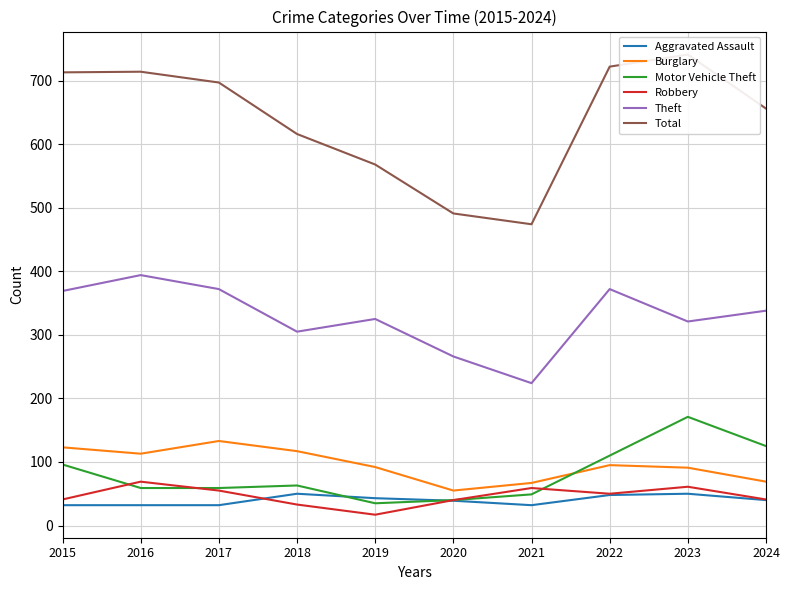

At which category does Theft reach its first local valley?

2018